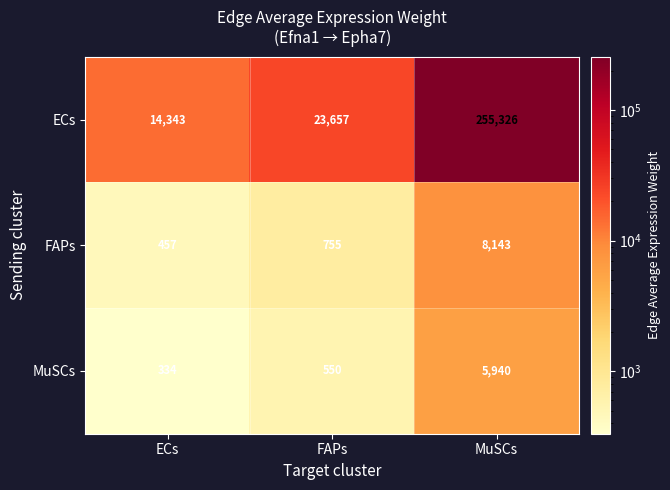

The MuSCs series shows 334 at ECs. True or false?

True